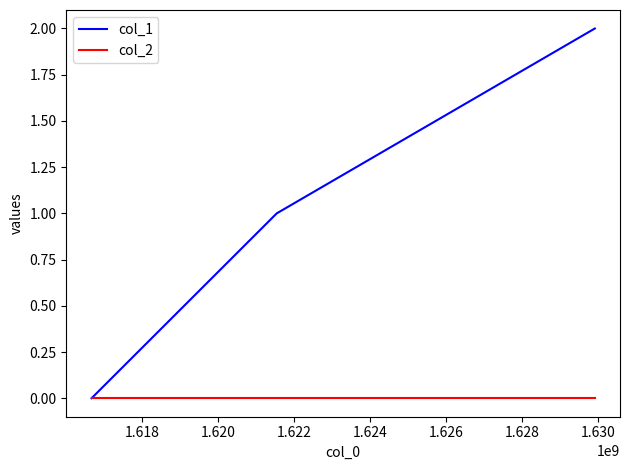

Rank the series by their average value, from highest to lowest.

col_1, col_2